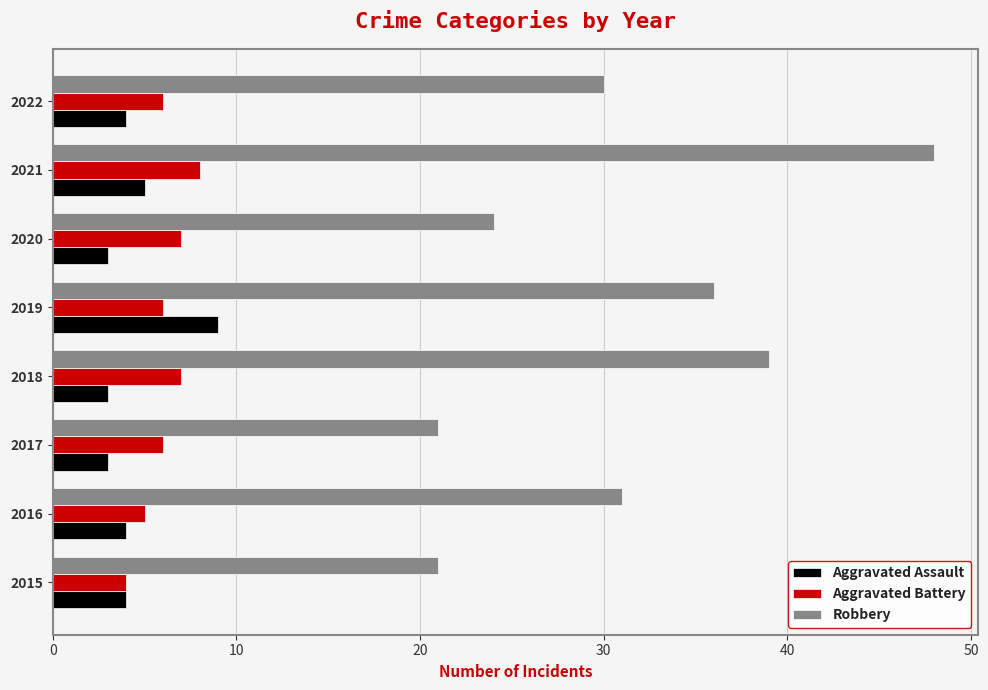

What is the average value of the Aggravated Assault series?

4